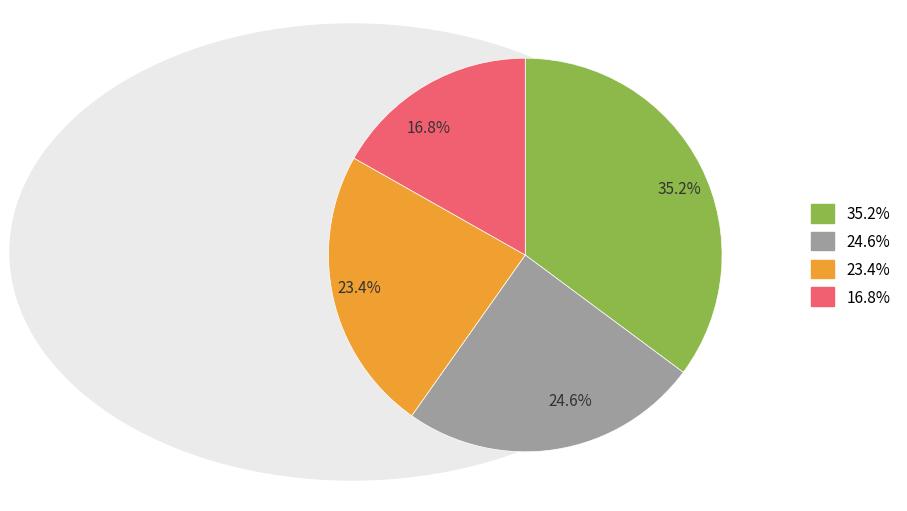

Approximately how many times larger is the value at 23.4% compared to 35.2%?

0.7